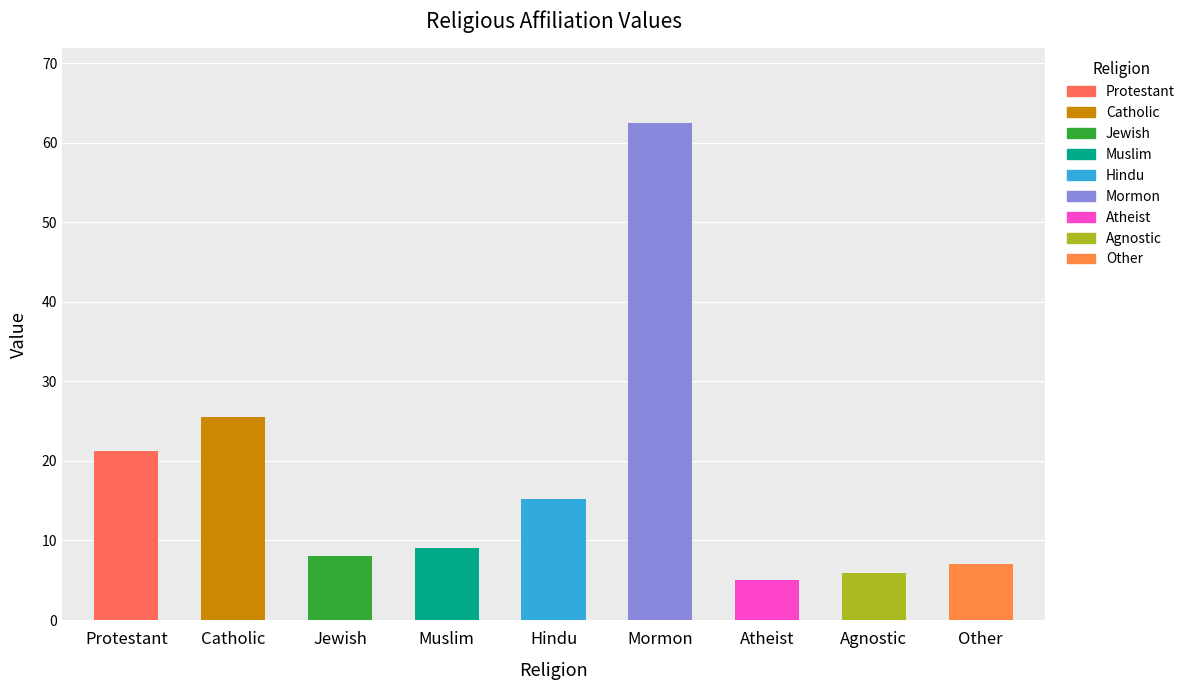

Read the value at Jewish.

8.1